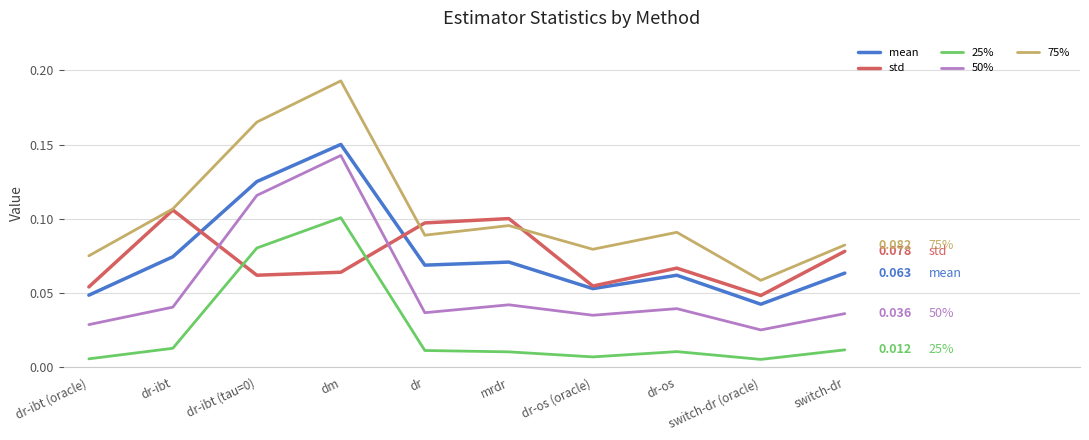

Count the number of categories in the chart.

10